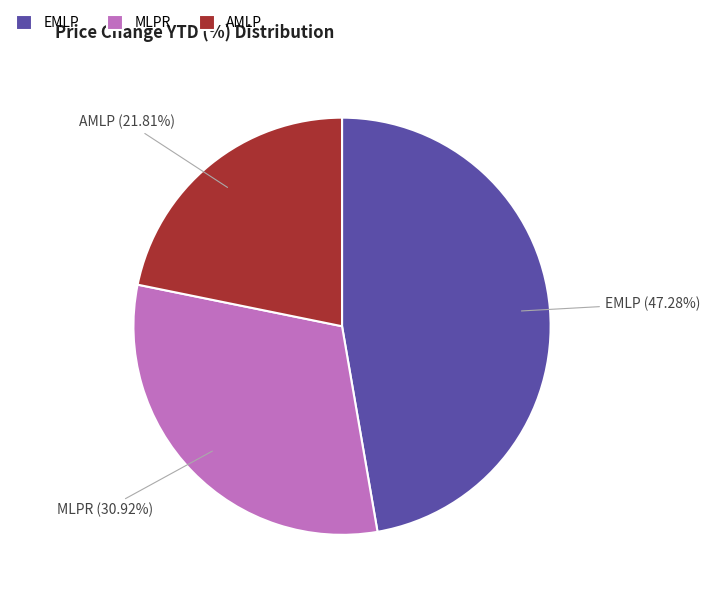

Does EMLP account for over 50% of the chart?

No